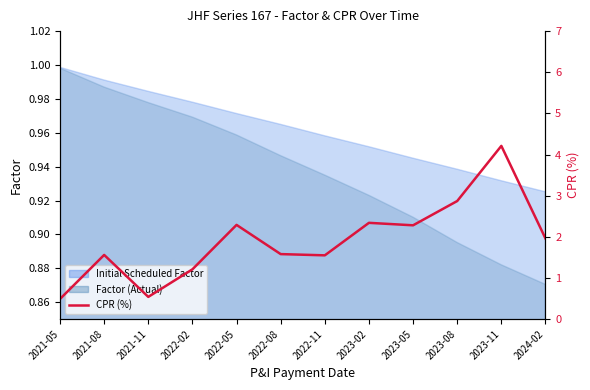

The chart shows a value of 0.8 at 2023-05. True or false?

False